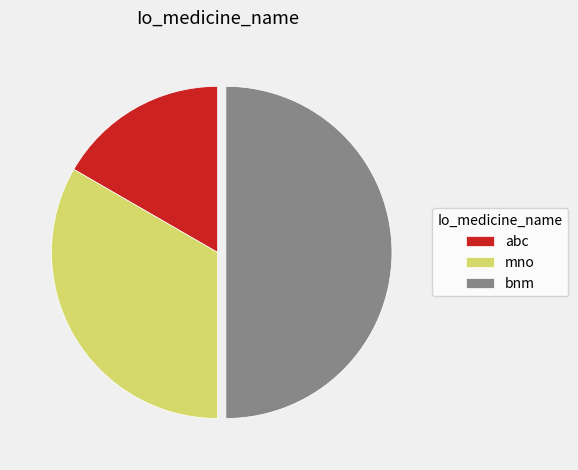

Approximately how many times larger is the value at bnm compared to mno?

1.5